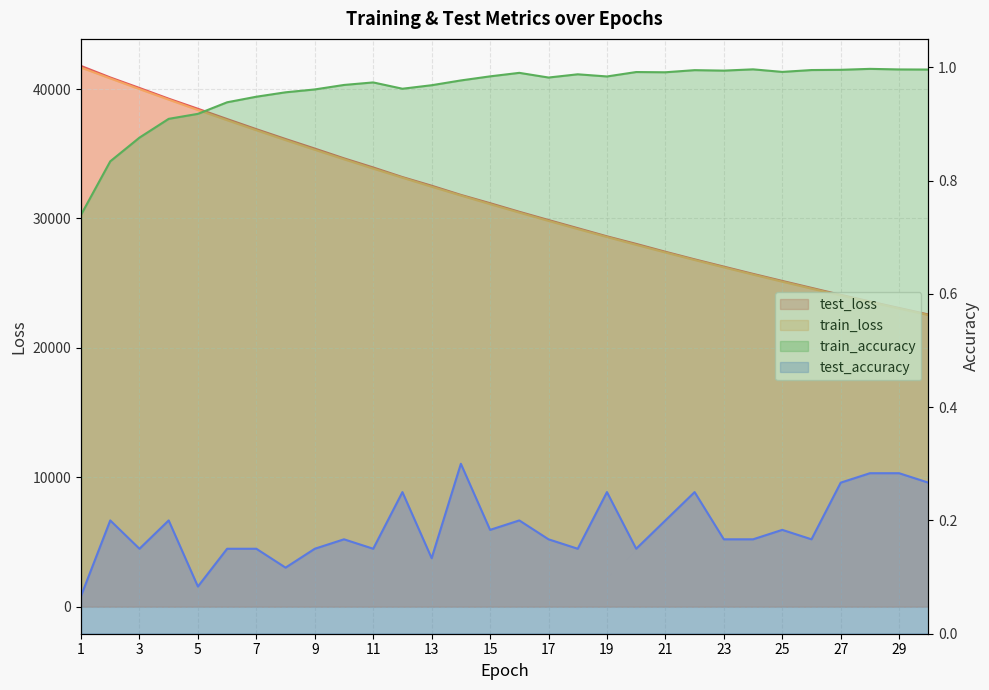

True or false: train_loss and test_accuracy intersect in this chart.

False